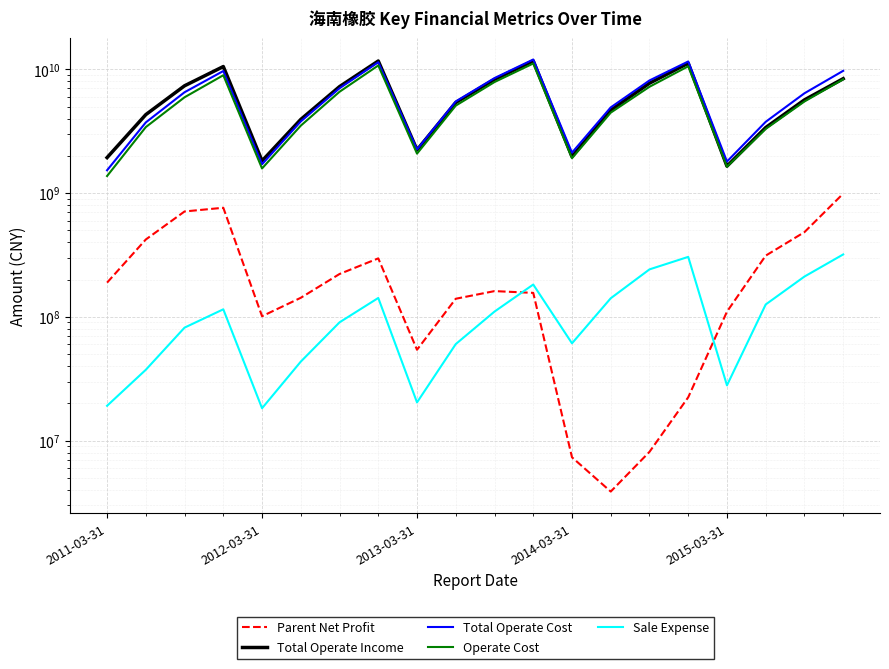

How many categories are shown in the chart?

20